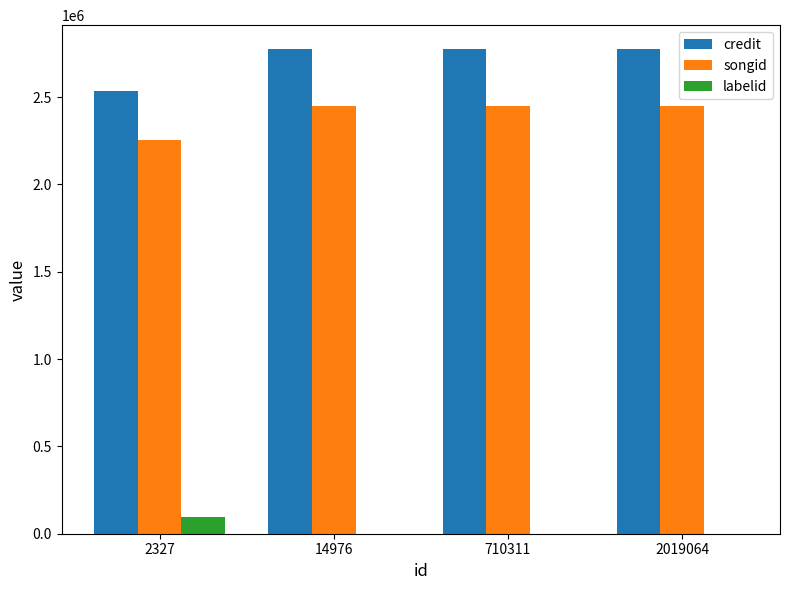

What is the sum of all labelid values?

96243